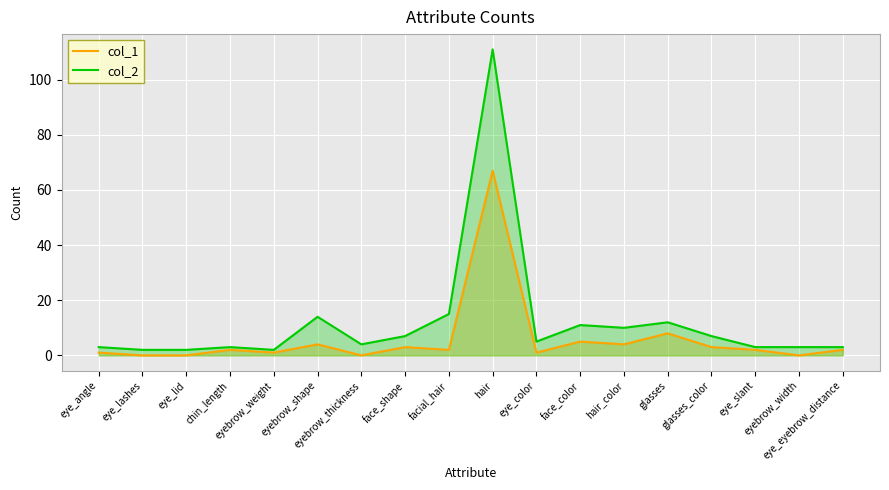

Does the chart display data point markers on the line(s)?

No